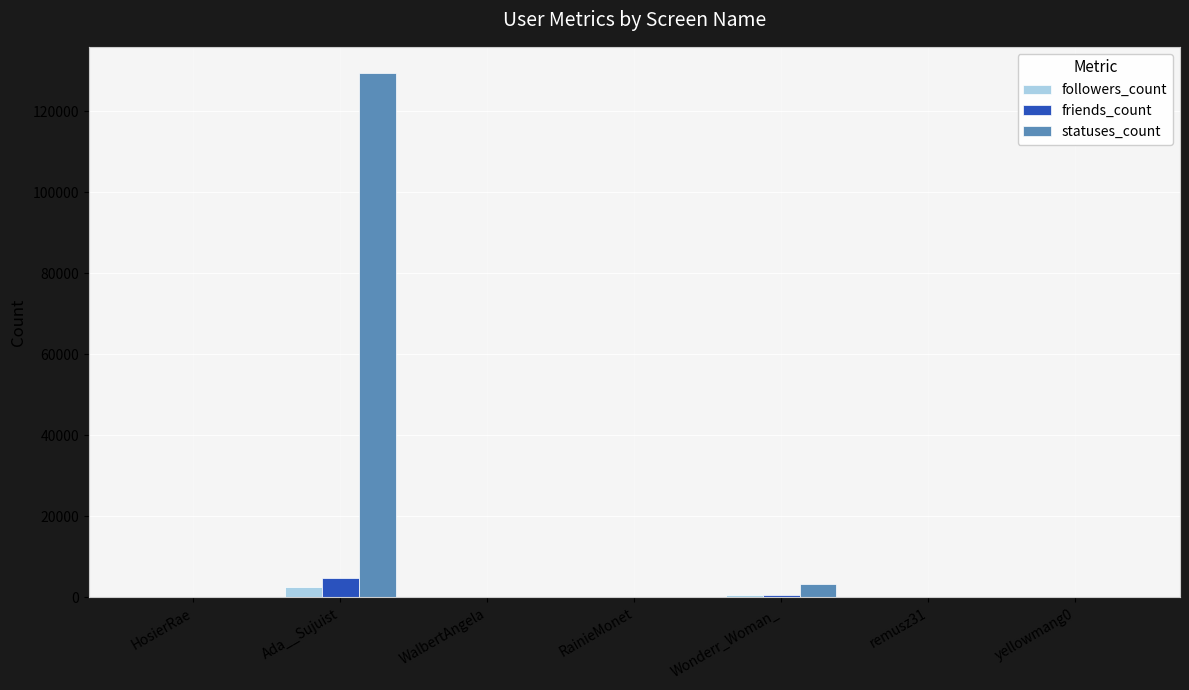

Which series changed the most between HosierRae and Ada__Sujuist?

statuses_count